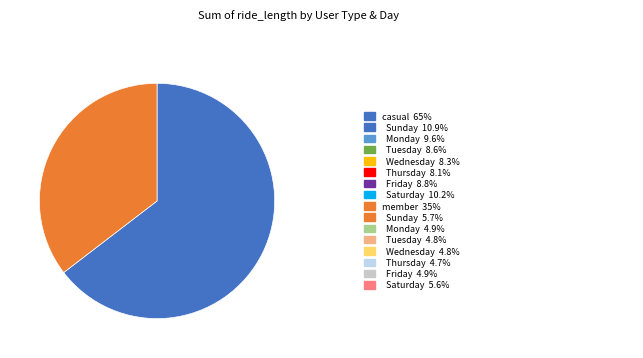

Is there a majority slice in this chart?

Yes